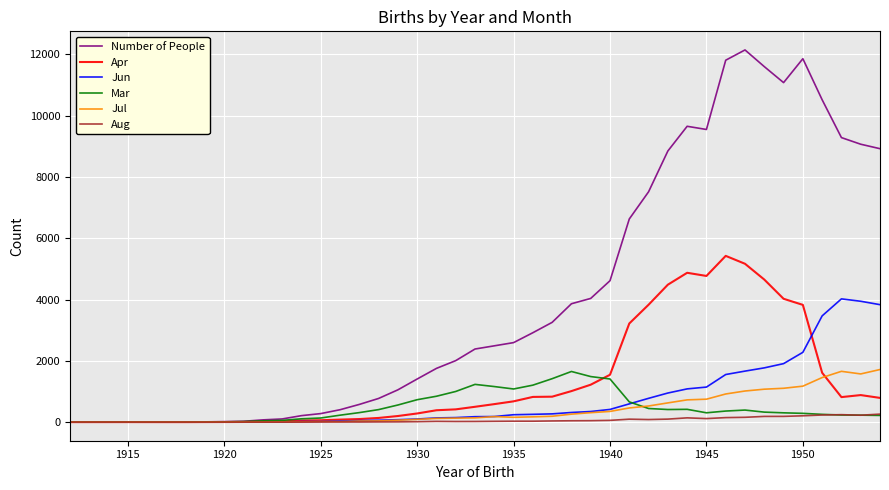

Which series has the largest total across all categories?

Number of People